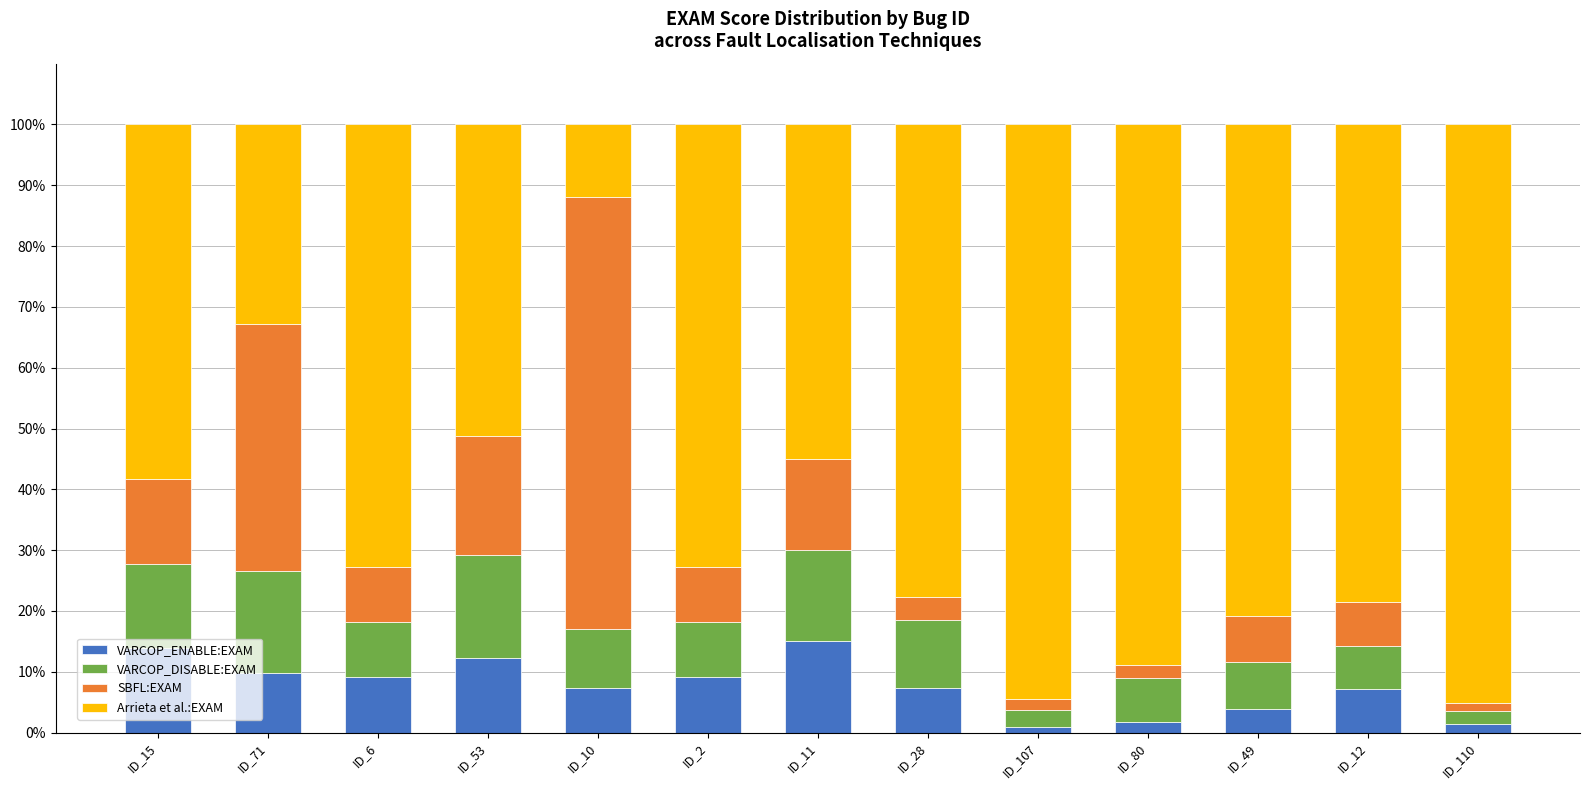

What are all the series names shown in the legend?

VARCOP_ENABLE:EXAM, VARCOP_DISABLE:EXAM, SBFL:EXAM, Arrieta et al.:EXAM